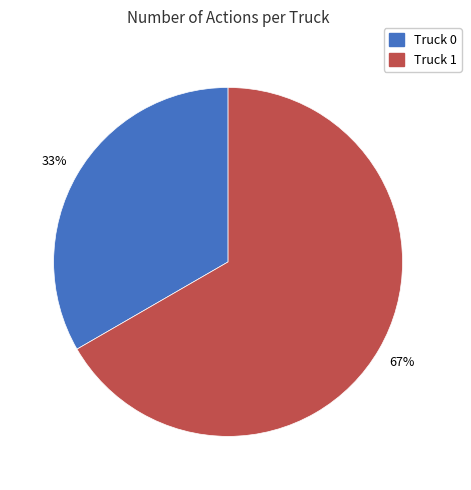

What percentage is the Truck 0 slice, to the nearest percent?

33%